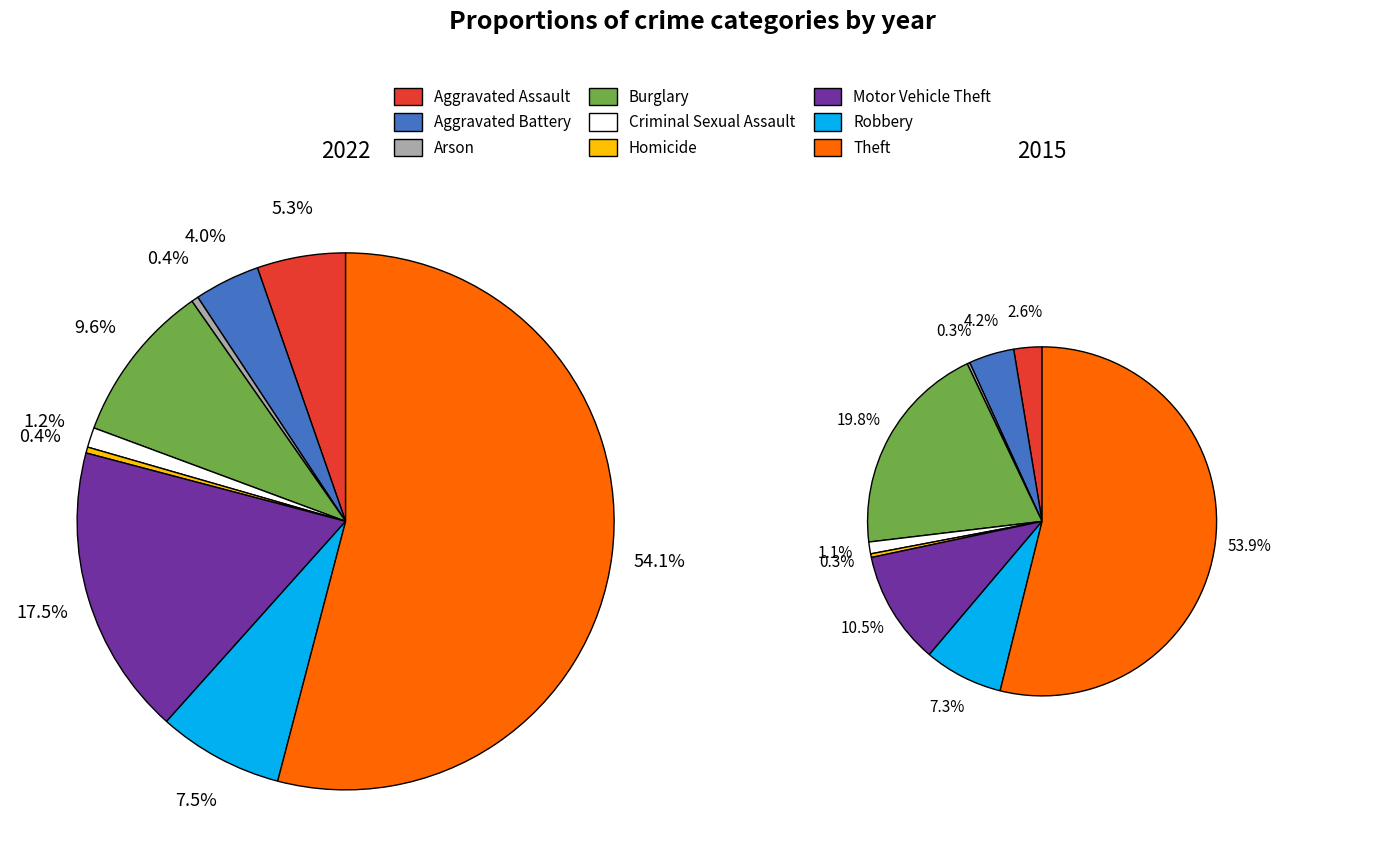

What percentage is NOT represented by 6?

82.5%